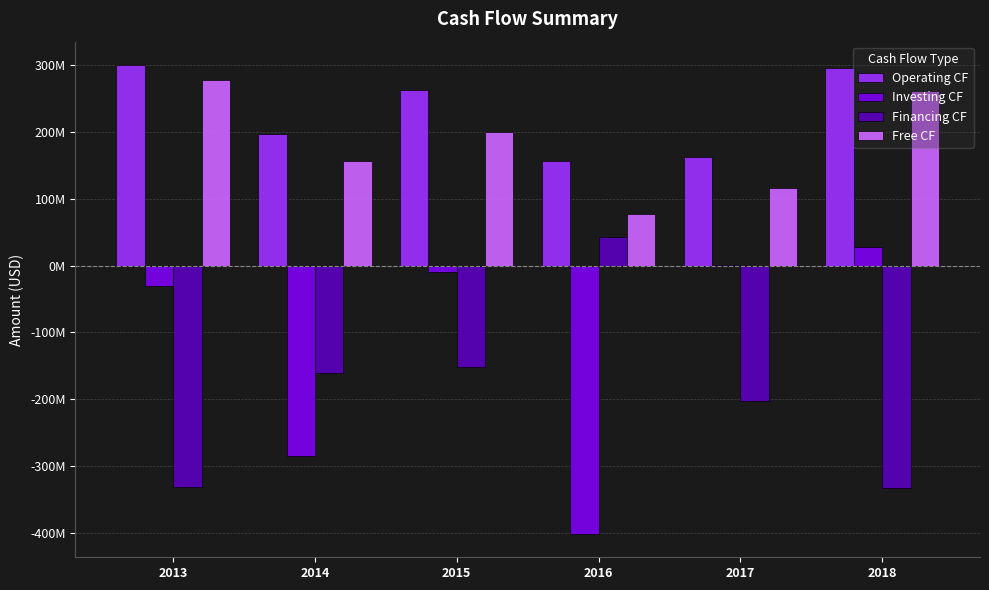

Are the bars horizontal?

No